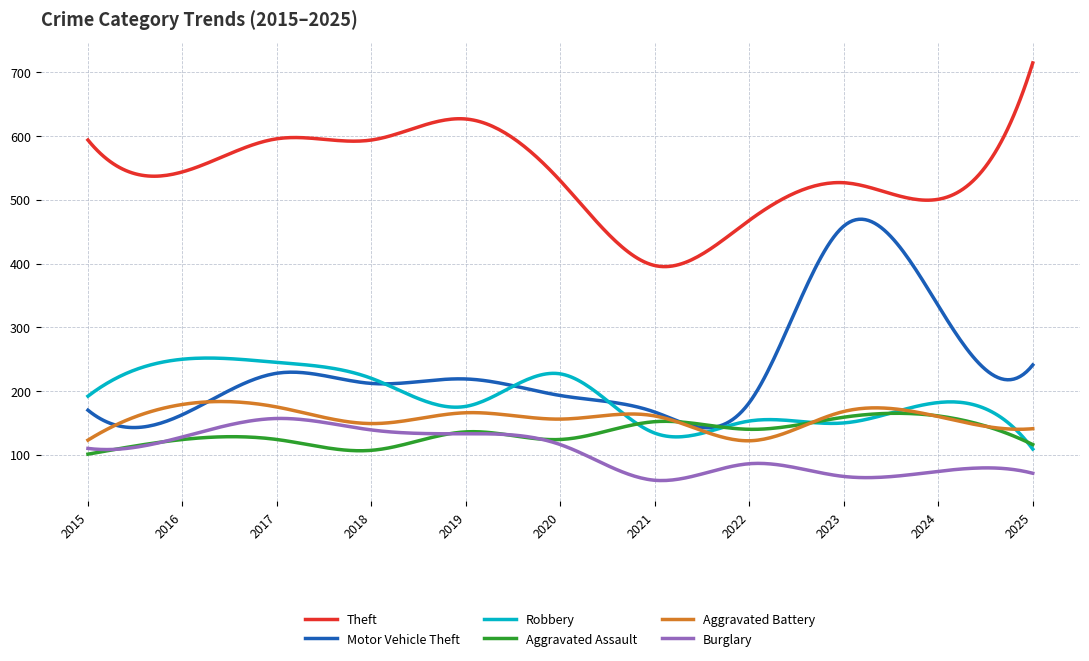

What is the minimum value shown in the chart?

59.6